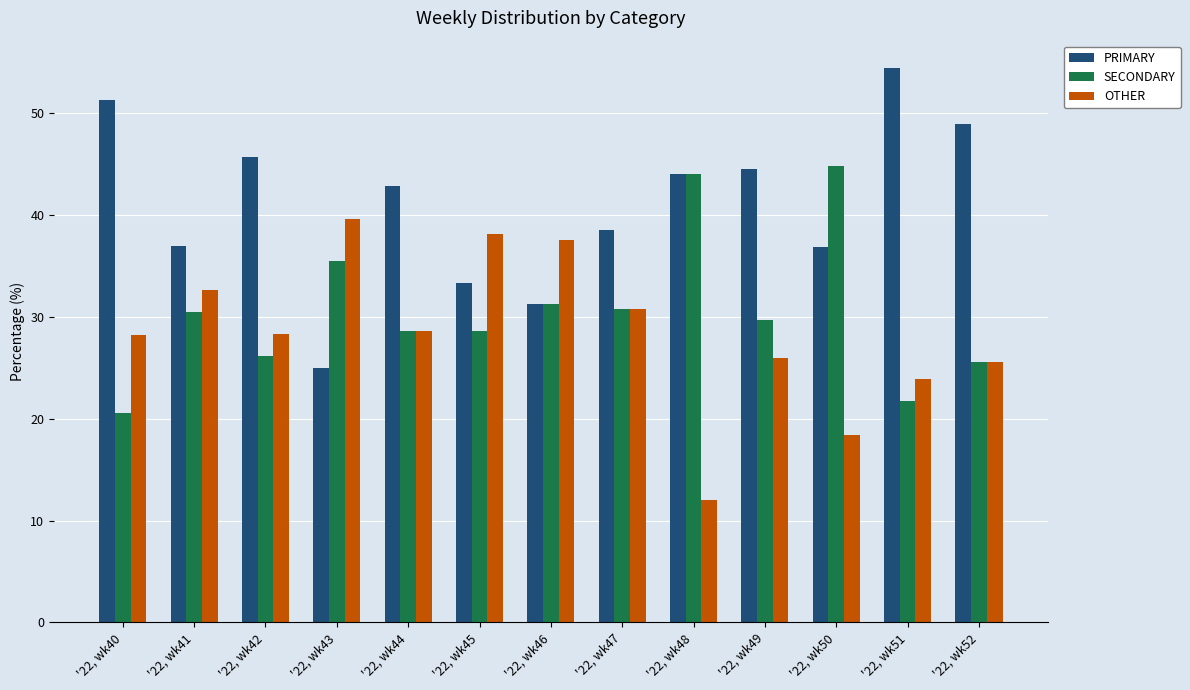

How many data points in SECONDARY are above 29?

7